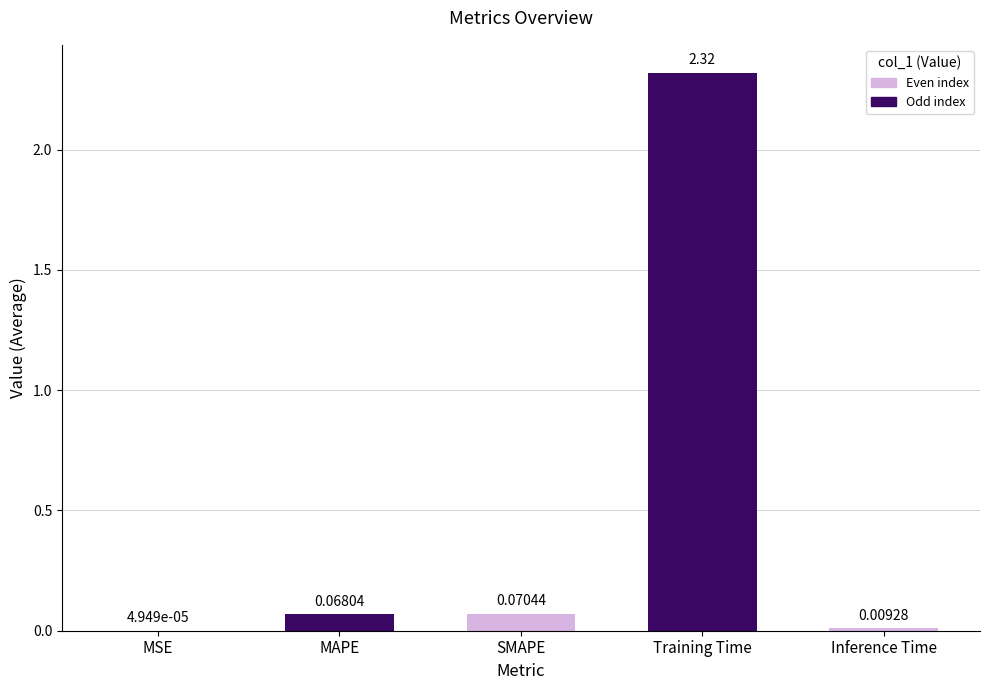

At which category does the chart reach its peak across all series?

Training Time